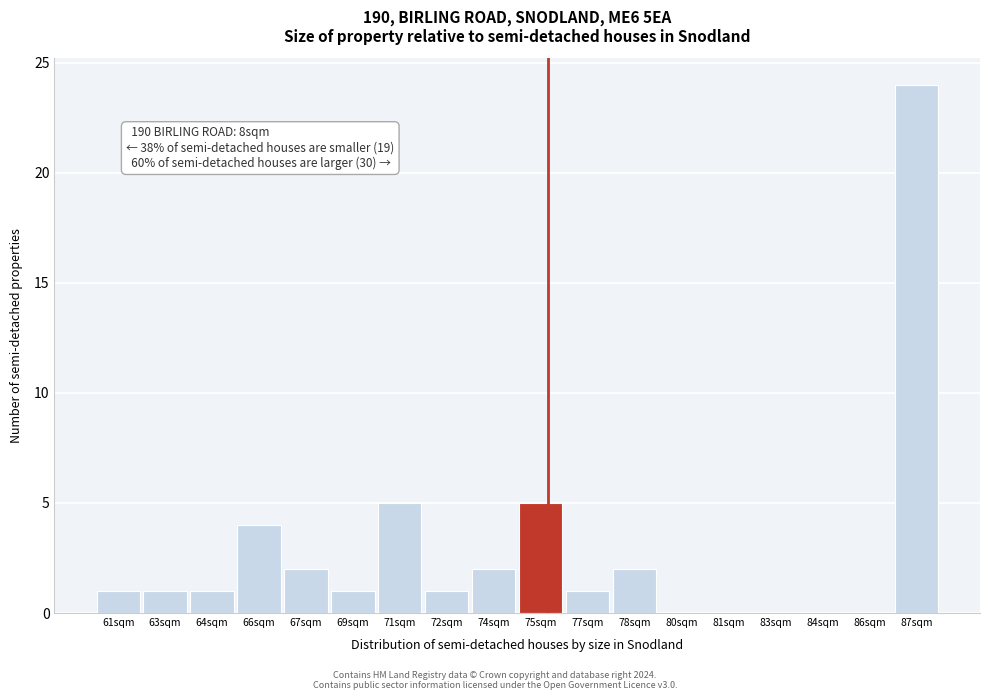

Reading right to left, what are all the values shown in this chart?

87sqm=24	86sqm=0	84sqm=0	83sqm=0	81sqm=0	80sqm=0	78sqm=2	77sqm=1	75sqm=5	74sqm=2	72sqm=1	71sqm=5	69sqm=1	67sqm=2	66sqm=4	64sqm=1	63sqm=1	61sqm=1